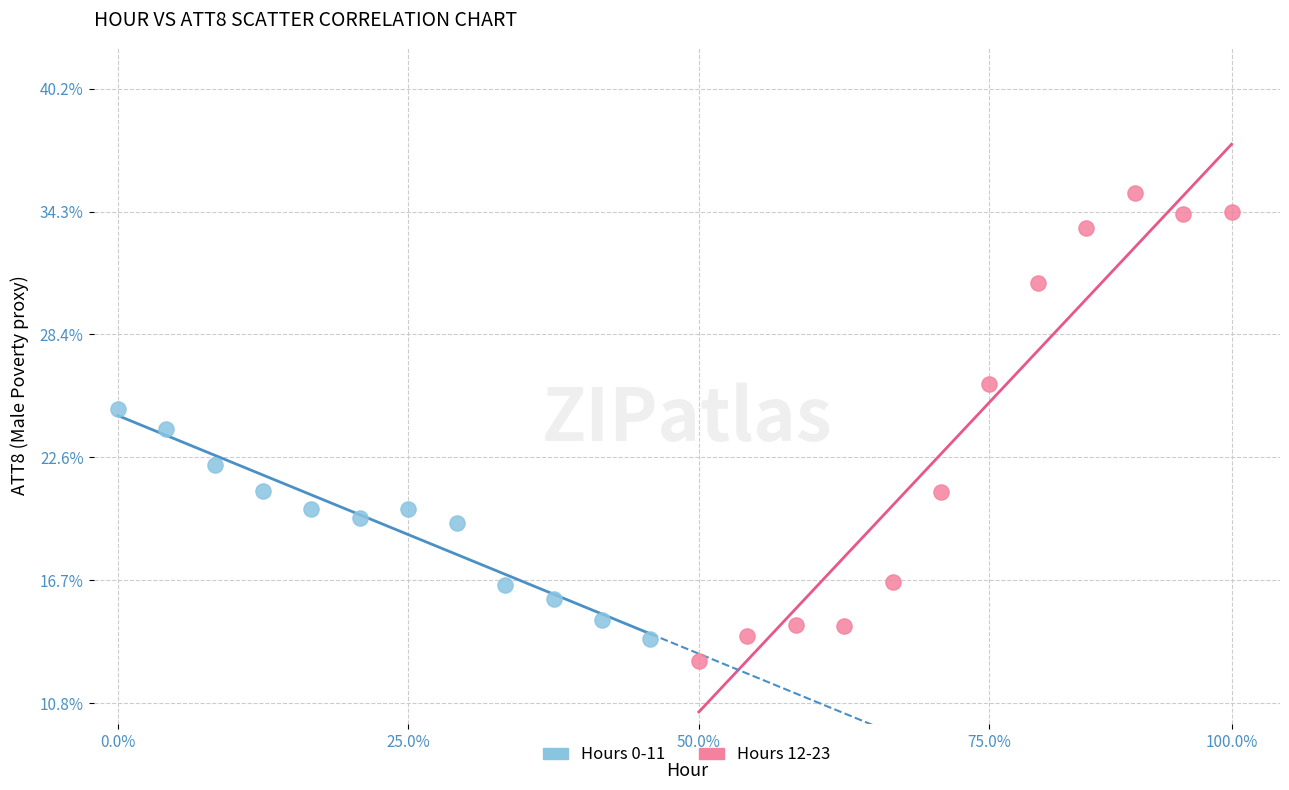

Which series has the widest spread of Y values?

Hours 12-23